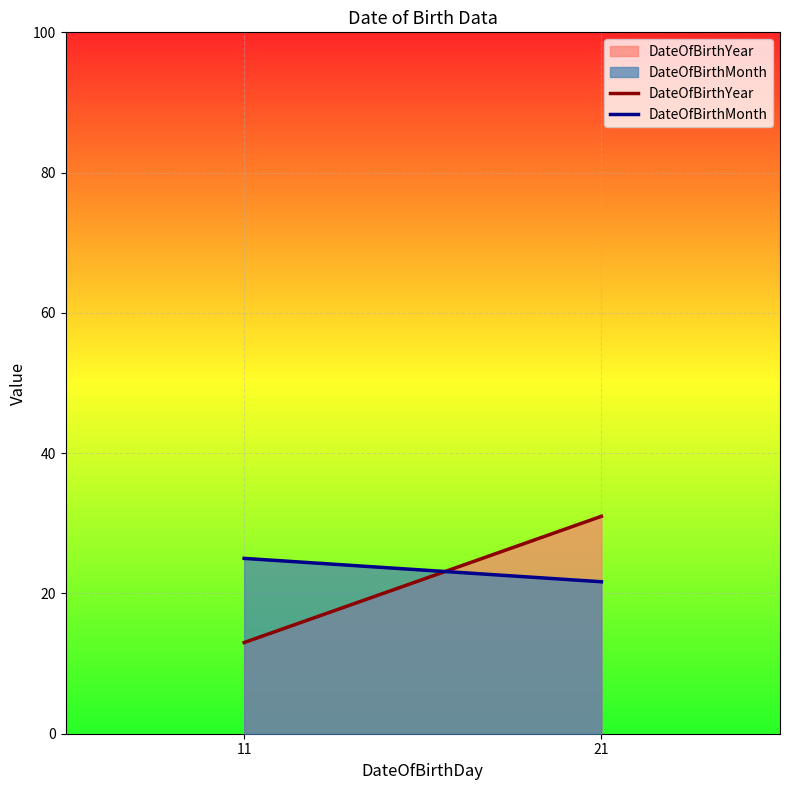

What is the sum of all DateOfBirthYear values?

44.0